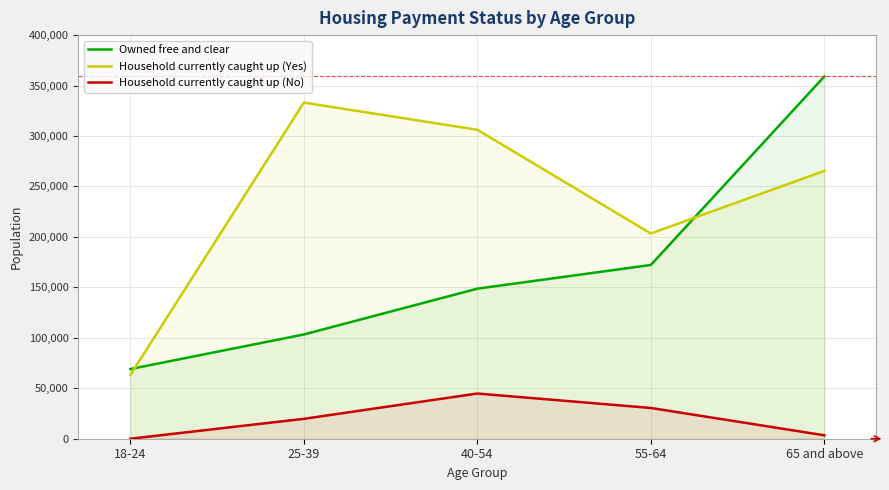

How many lines are shown in the chart?

3